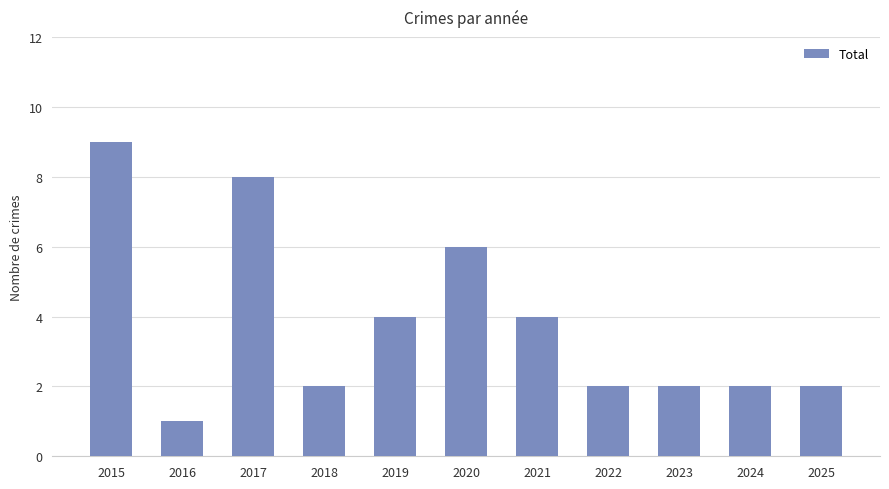

Which category has the lowest value across all series?

2016